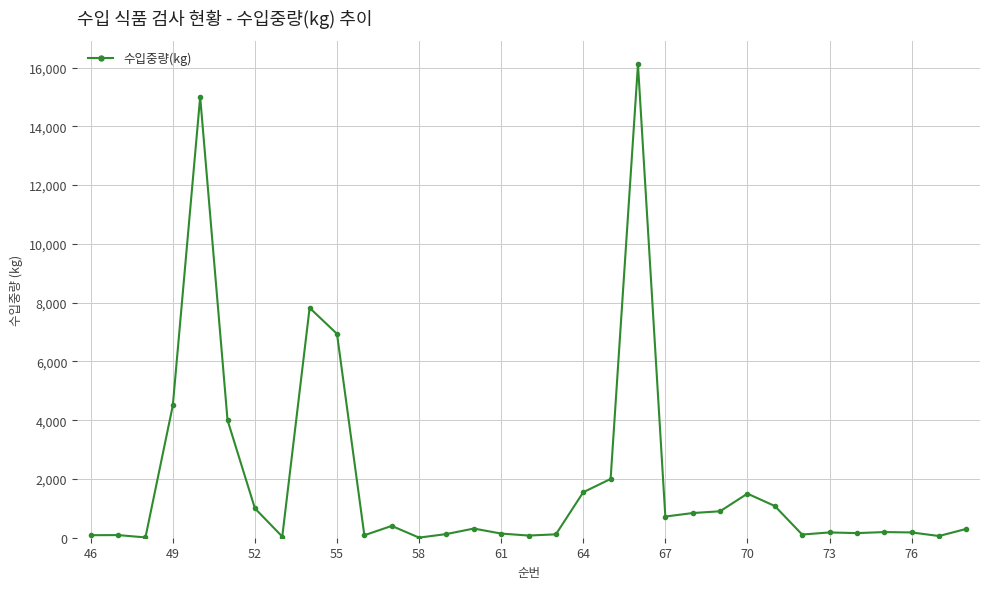

What is the difference between the maximum and minimum values?

16101